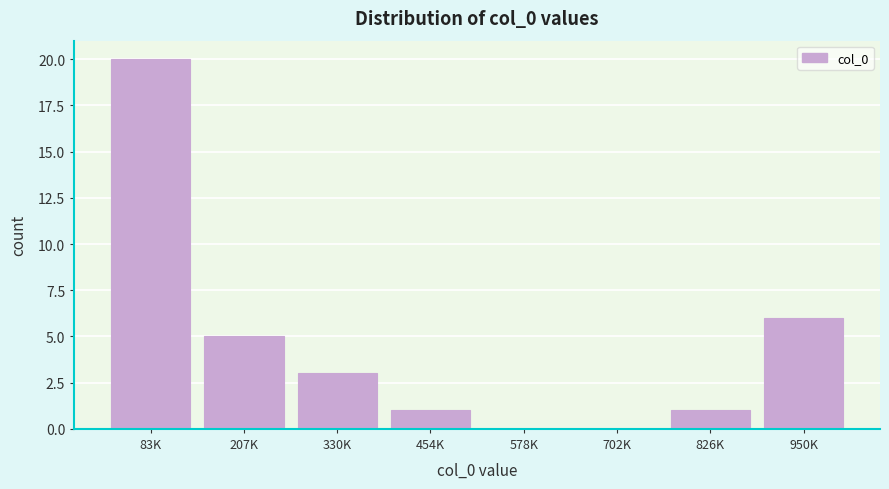

Reading left to right, what are all the values shown in this chart?

83K=20	207K=5	330K=3	454K=1	578K=0	702K=0	826K=1	950K=6